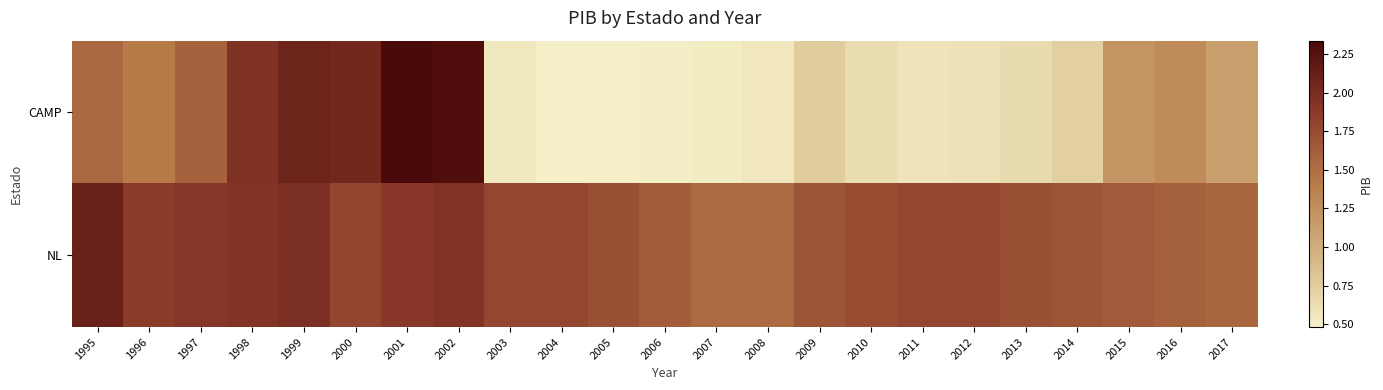

Between 1999 and 1996, which is larger?

1999